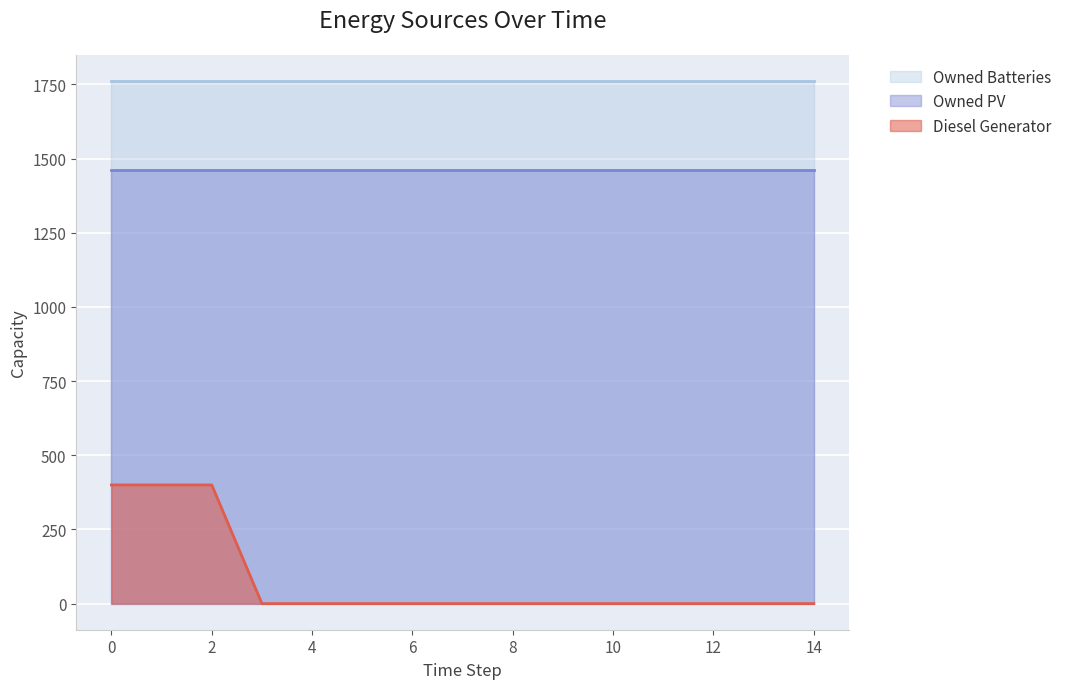

Rank the series by their average value, from highest to lowest.

Owned Batteries, Owned PV, Diesel Generator